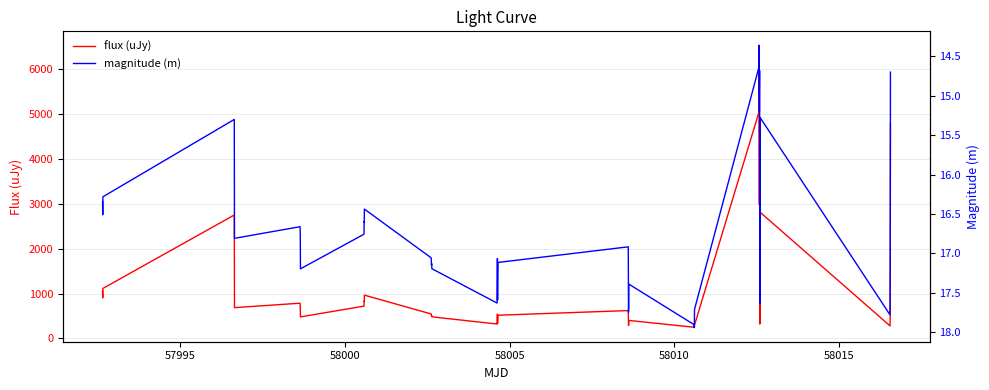

Which series has the largest range (max minus min)?

flux (uJy)